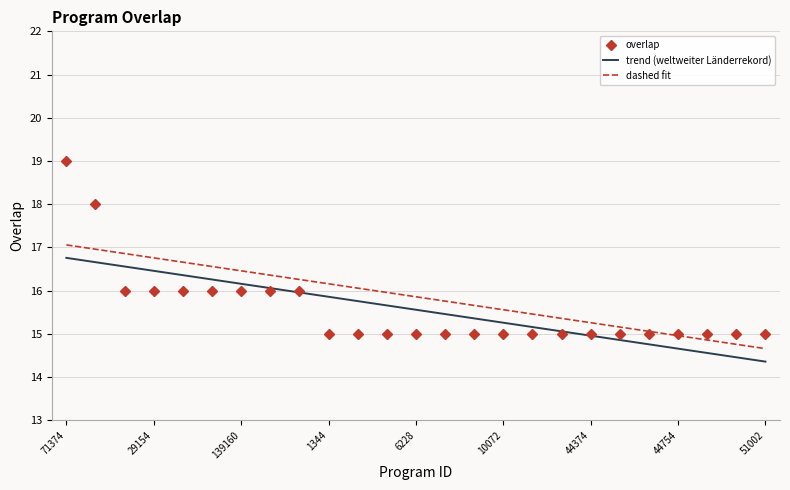

What is the smallest value displayed?

15